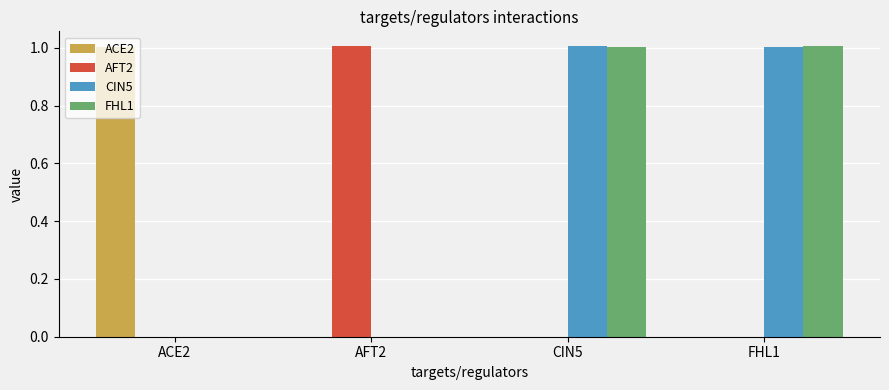

What is the highest value of the AFT2 series?

1.0